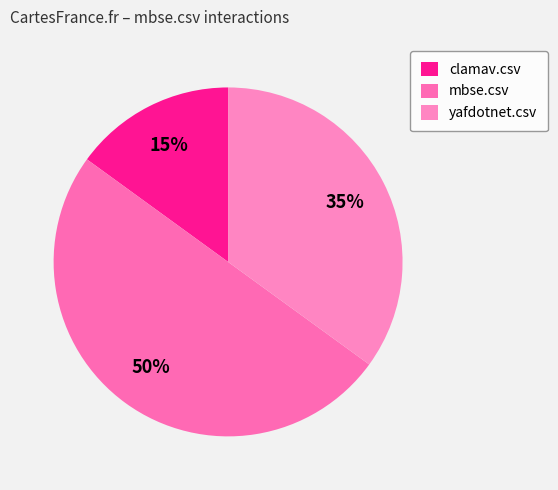

To the nearest percent, what percentage of the pie is mbse.csv?

50%